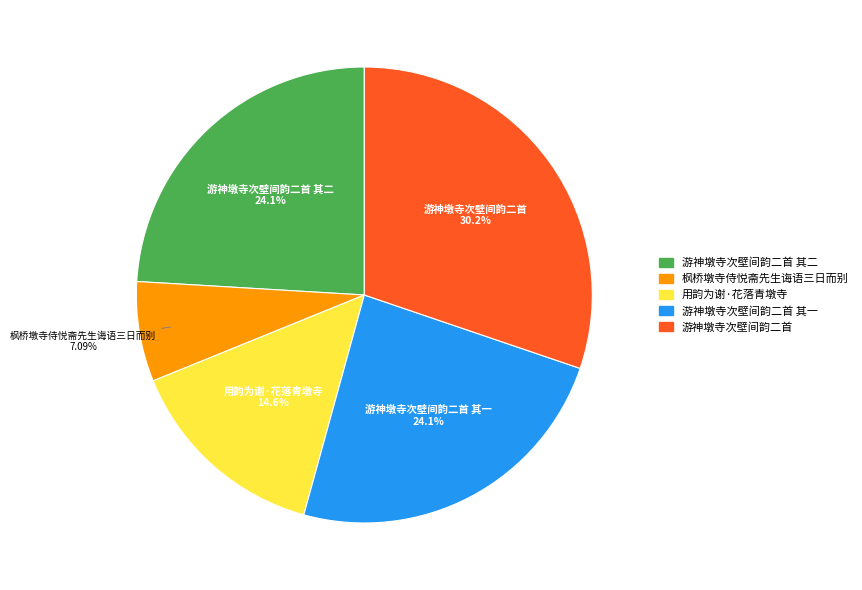

Does any single category account for the majority?

No